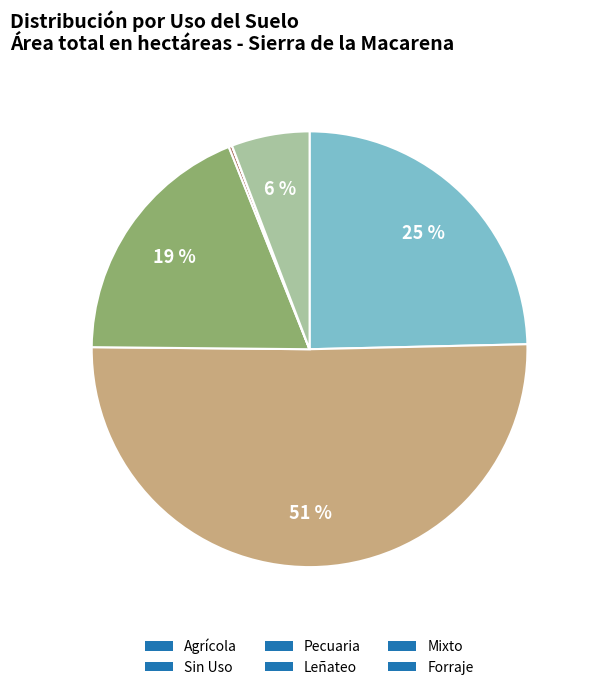

To the nearest percent, what is the average slice percentage?

17%